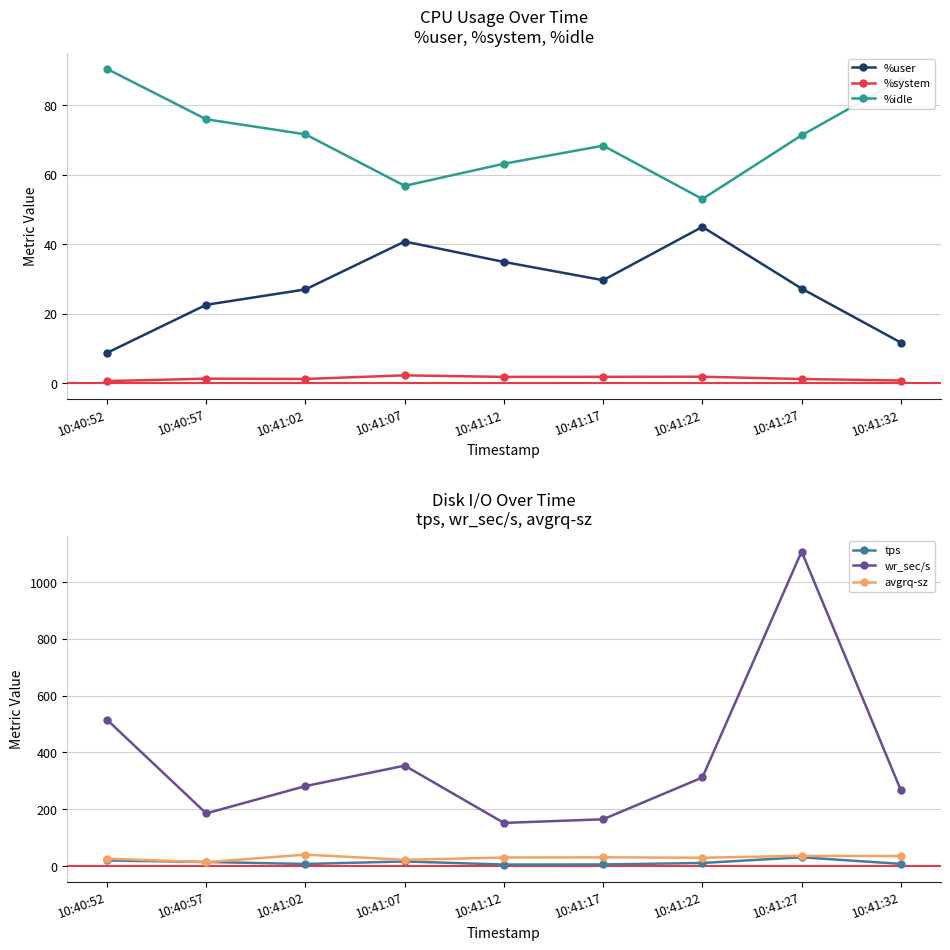

True or false: avgrq-sz has more than 1 points higher than both neighbors.

True